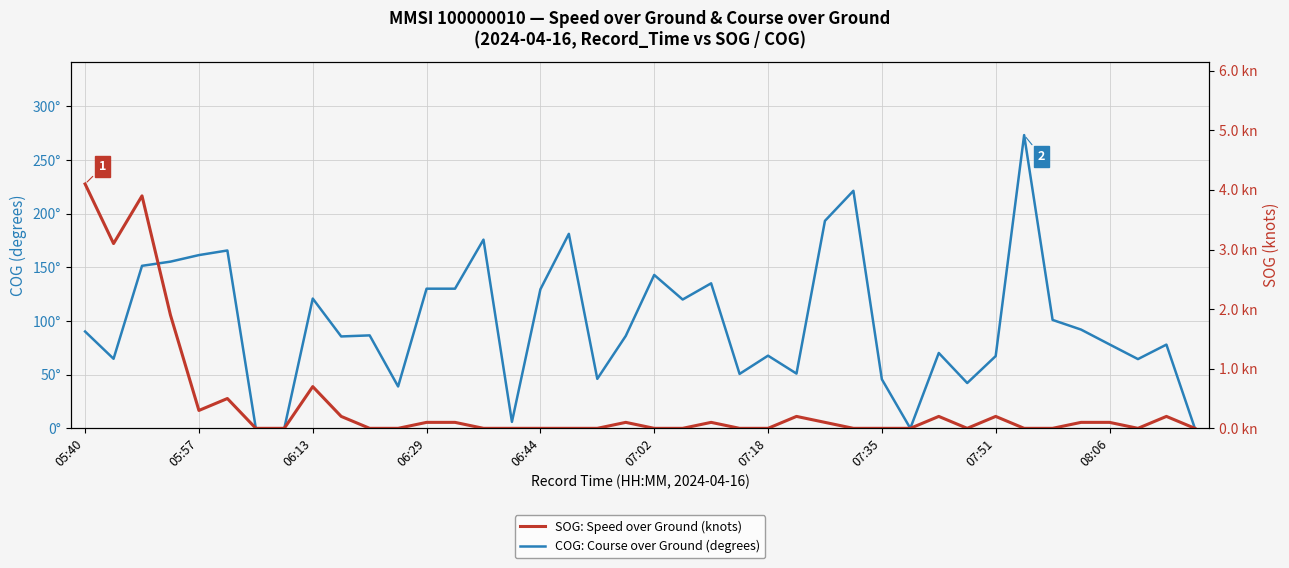

How many distinct data groups are displayed?

2